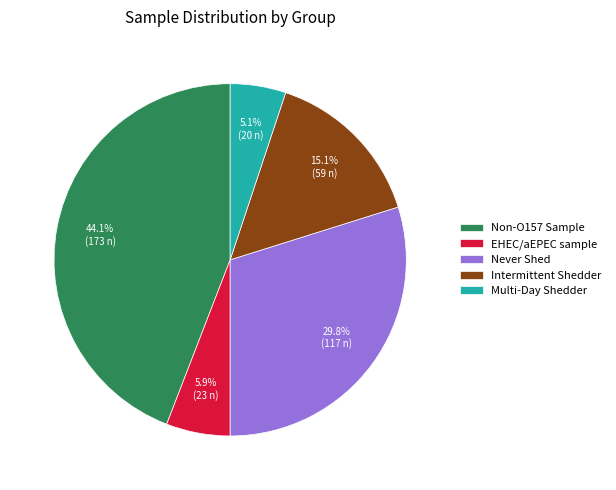

What is the ratio of the value at Intermittent Shedder to the value at Never Shed?

0.5